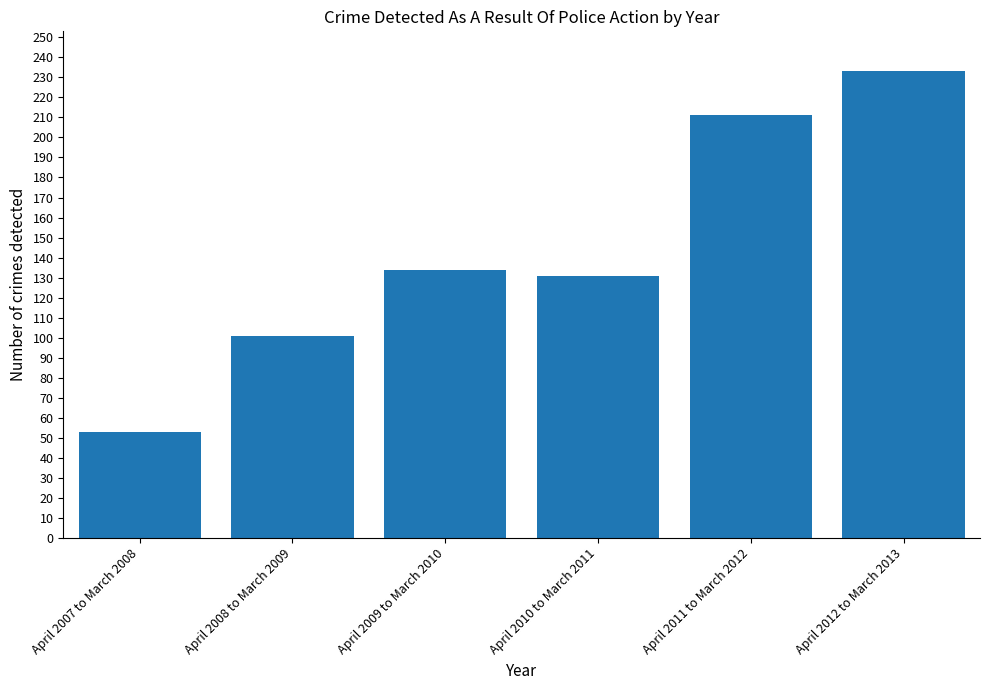

What is the change in value from April 2008 to March 2009 to April 2010 to March 2011?

+30